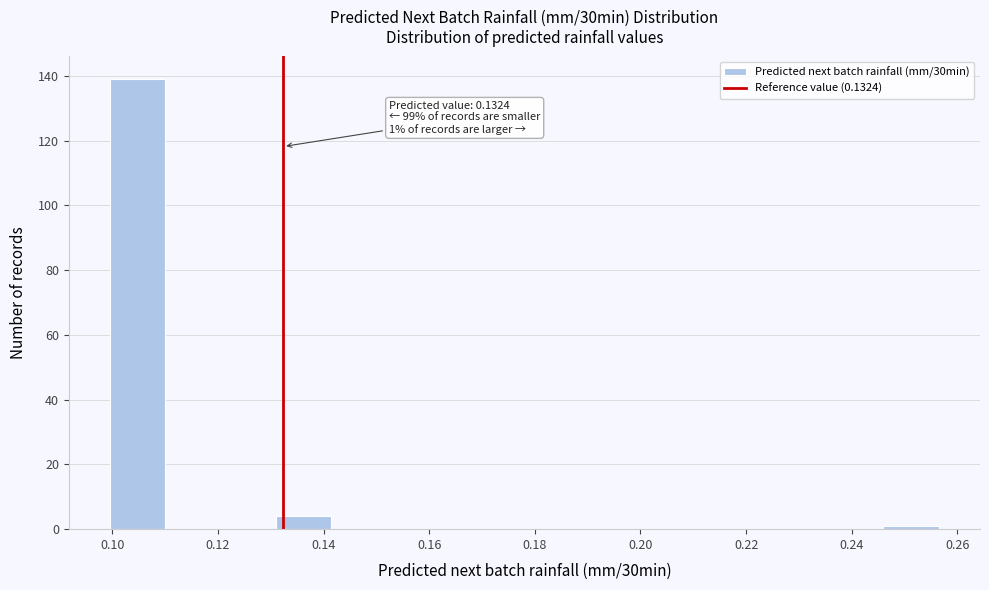

Over which range of the x-axis is the bar tallest?

0.100 to 0.110